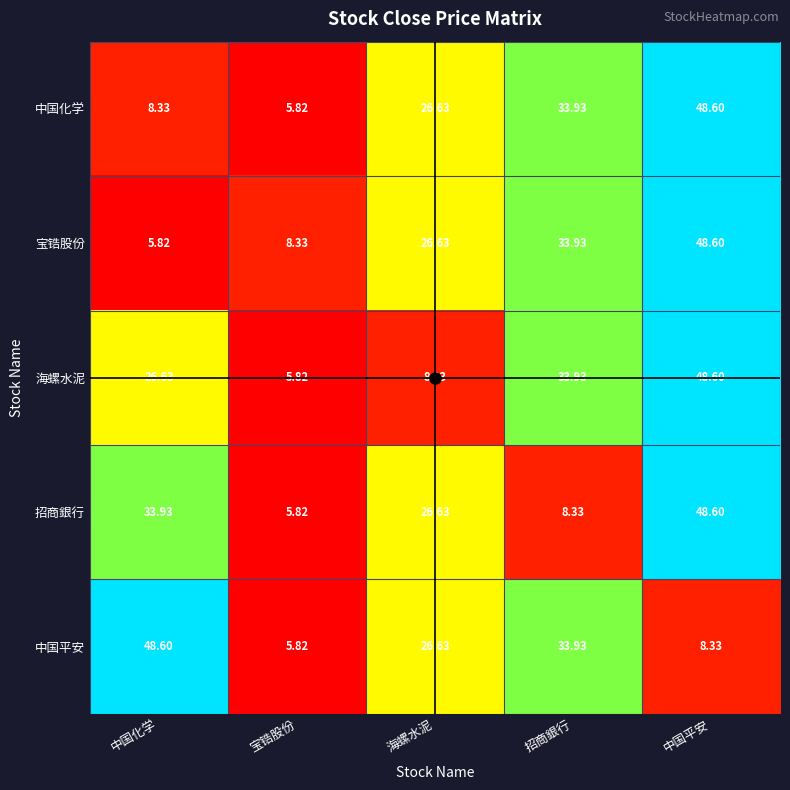

Which series changed the most between 海螺水泥 and 招商銀行?

海螺水泥